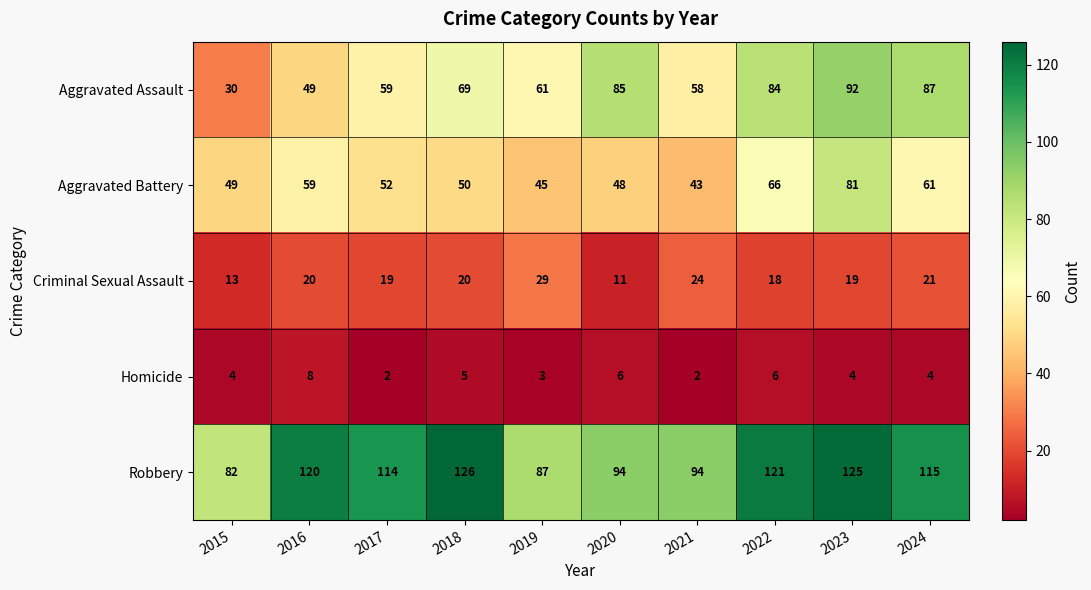

Rank the series at 2024 from highest to lowest value.

Robbery, Aggravated Assault, Aggravated Battery, Criminal Sexual Assault, Homicide